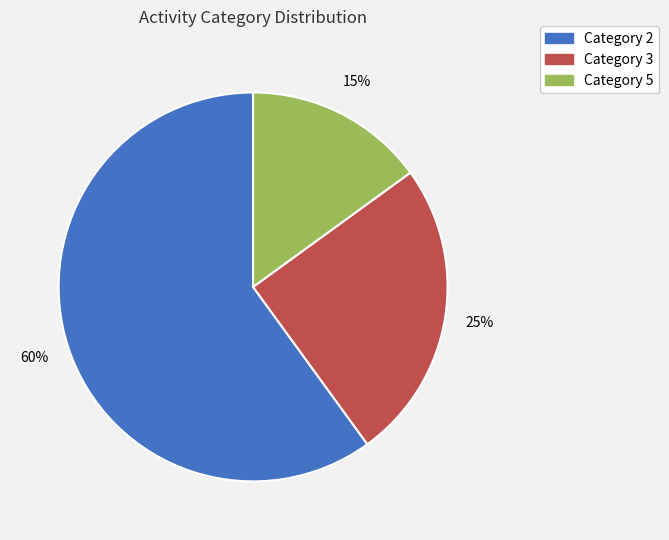

Does any single category account for the majority?

Yes